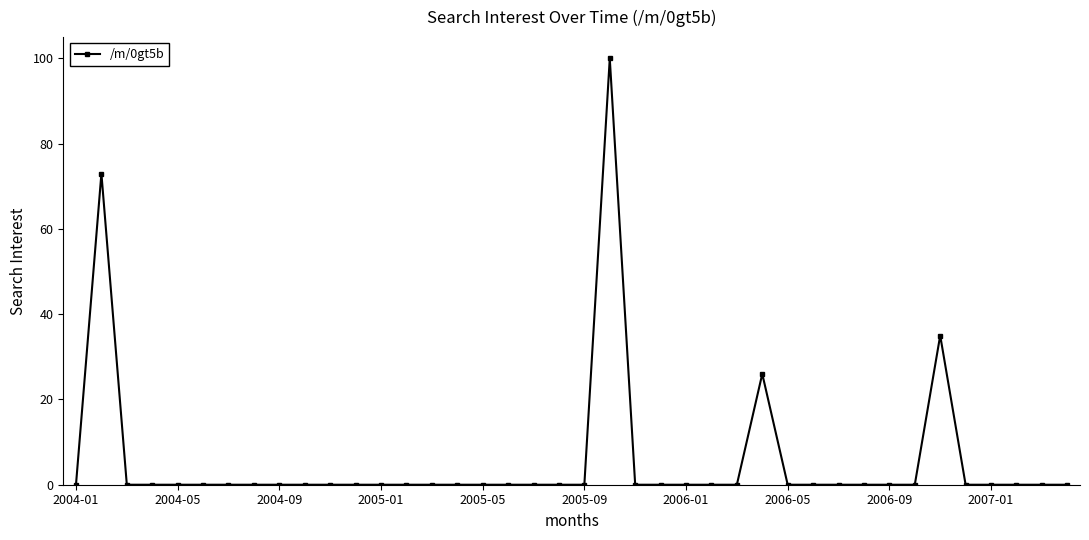

True or false: the data has more than 0 interior local peaks.

True